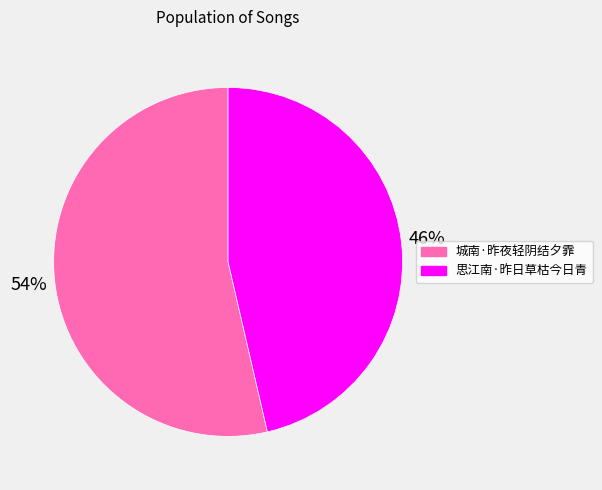

The 思江南·昨日草枯今日青 slice represents 61% of the pie. True or false?

False